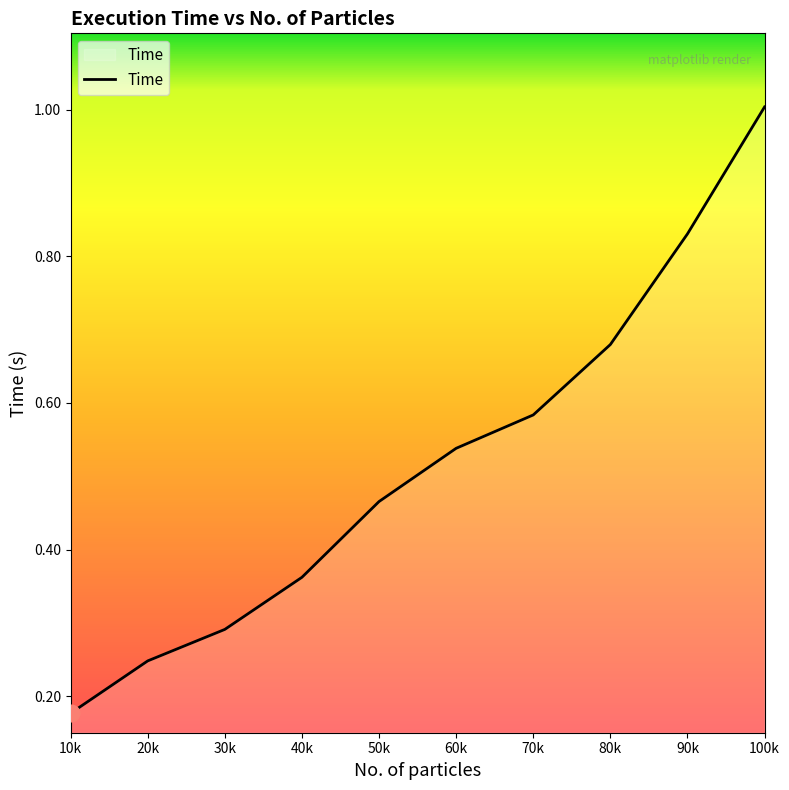

At which label is the value closest to 0?

10k